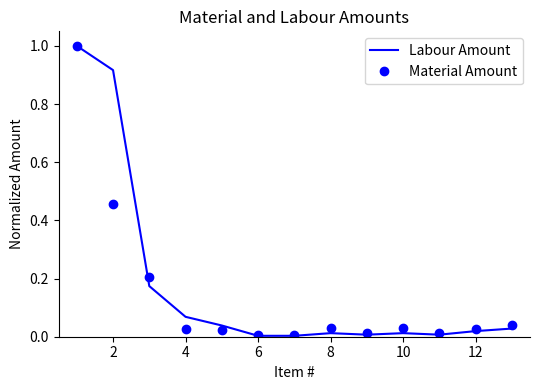

What are all the series names shown in the legend?

Labour Amount, Material Amount